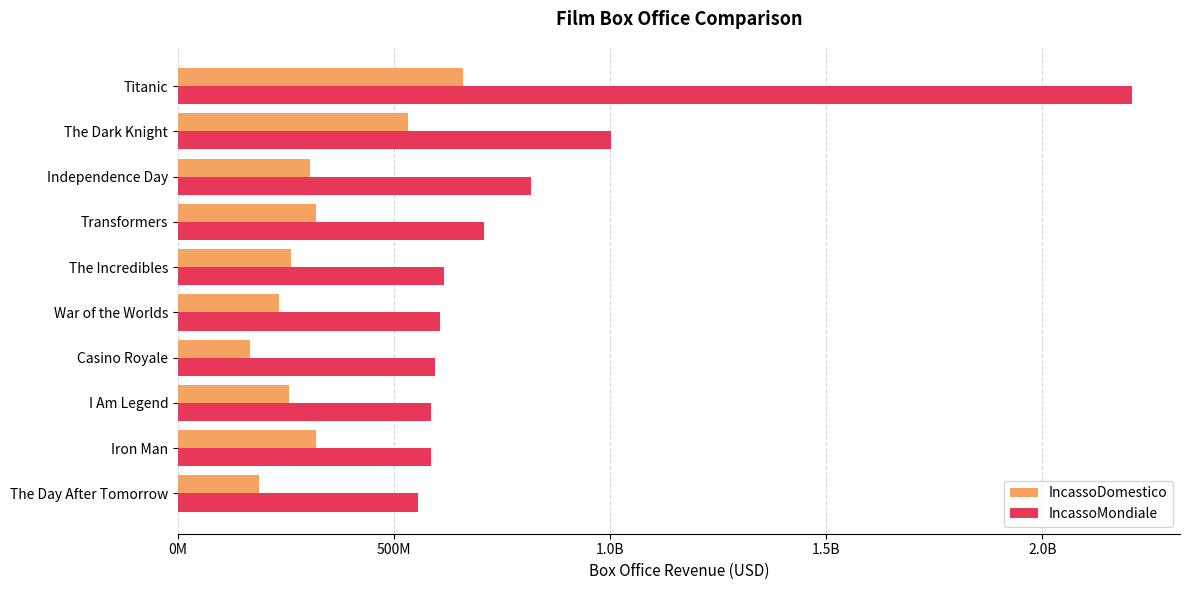

What is the average value of the IncassoDomestico series?

324294920